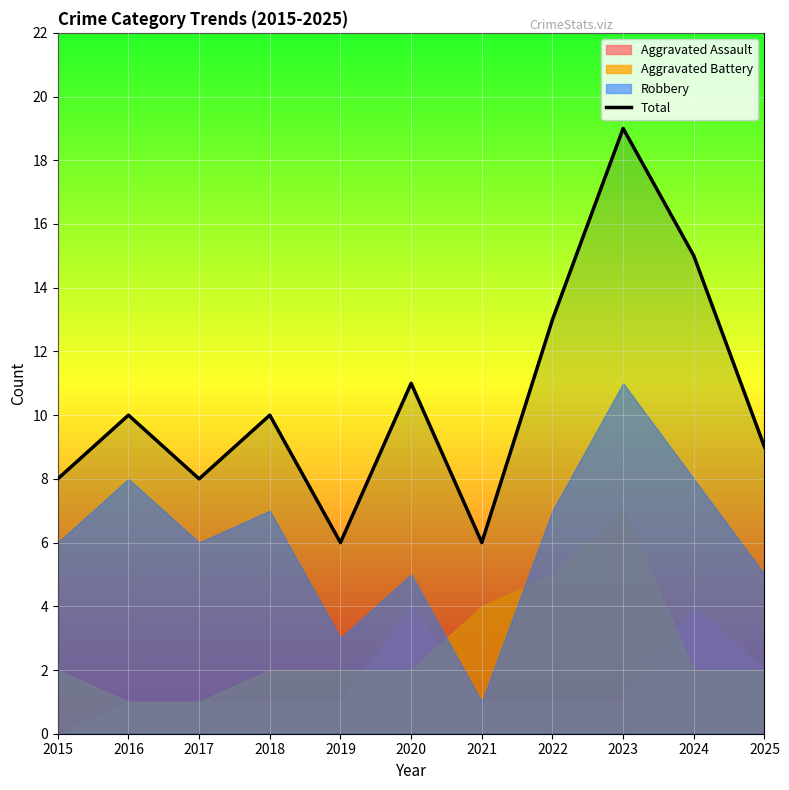

What is the difference between the values at 2017 and 2020?

3